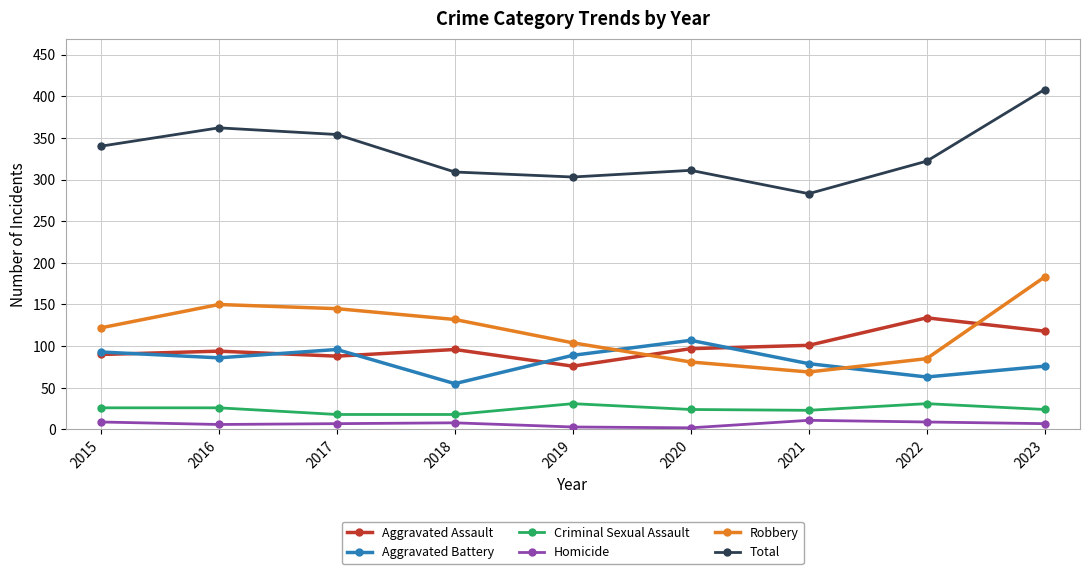

How many interior local peaks does the Aggravated Assault series have?

3